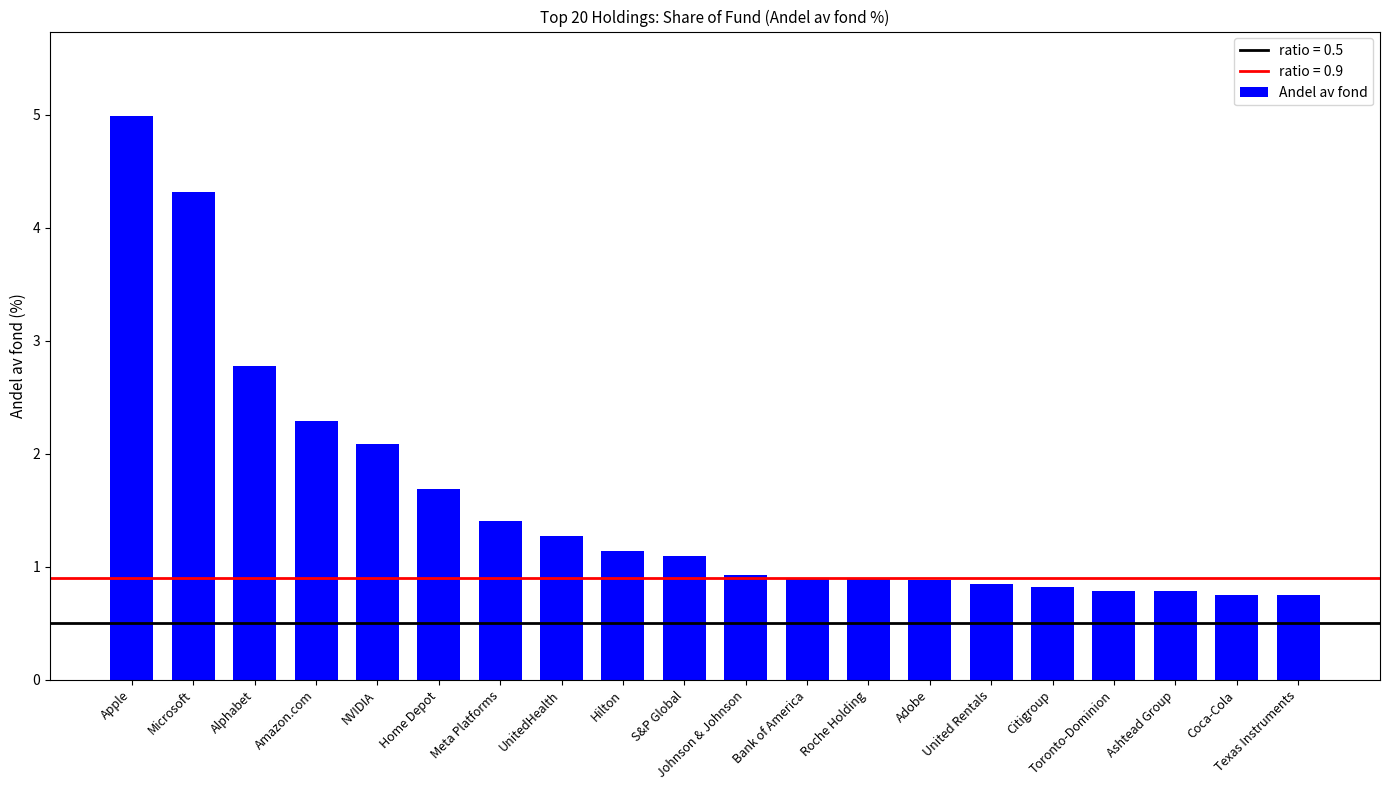

What is the sum of the values at Hilton and NVIDIA?

3.2